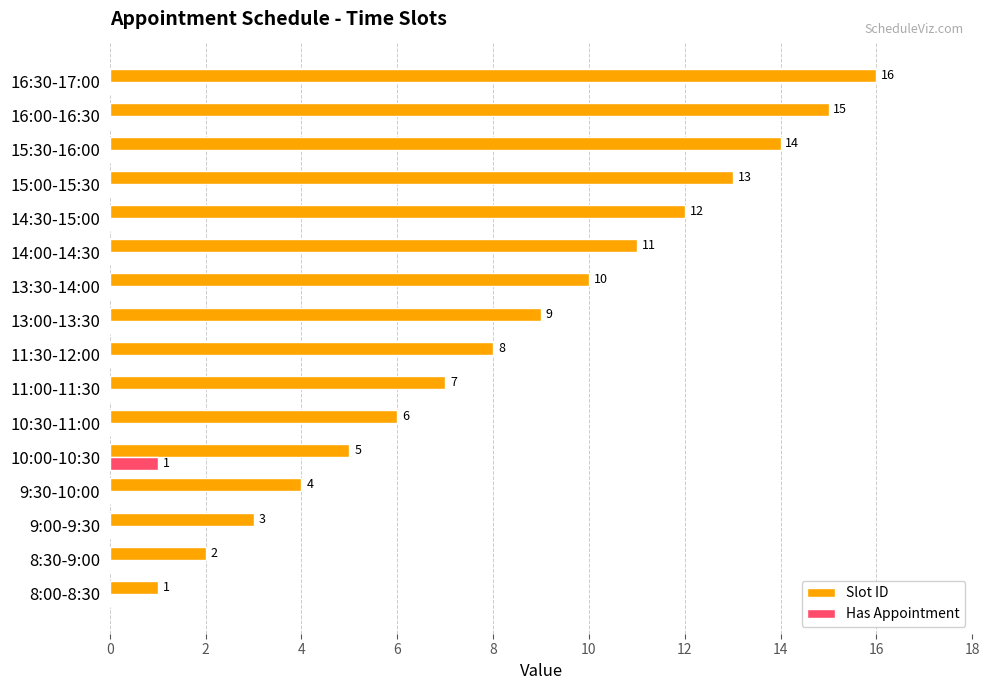

Which series changed the most between 8:30-9:00 and 13:30-14:00?

Slot ID